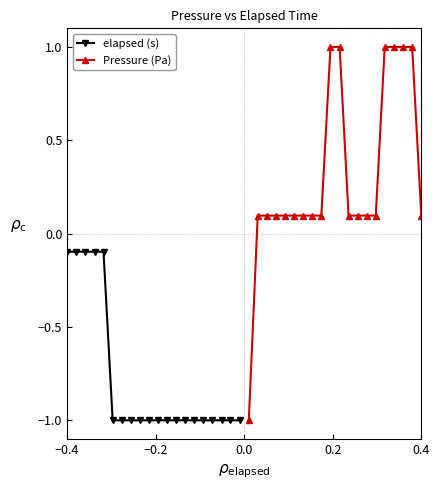

Reading left to right, list all the values displayed in this chart.

elapsed (s): -0.1	-0.1	-0.1	-0.1	-0.1	-1.0	-1.0	-1.0	-1.0	-1.0	-1.0	-1.0	-1.0	-1.0	-1.0	-1.0	-1.0	-1.0	-1.0	-1.0
Pressure (Pa): -1.0	0.1	0.1	0.1	0.1	0.1	0.1	0.1	0.1	1.0	1.0	0.1	0.1	0.1	0.1	1.0	1.0	1.0	1.0	0.1